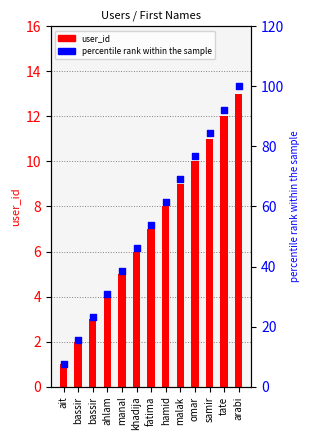

What are all the series names shown in the legend?

user_id, percentile rank within the sample